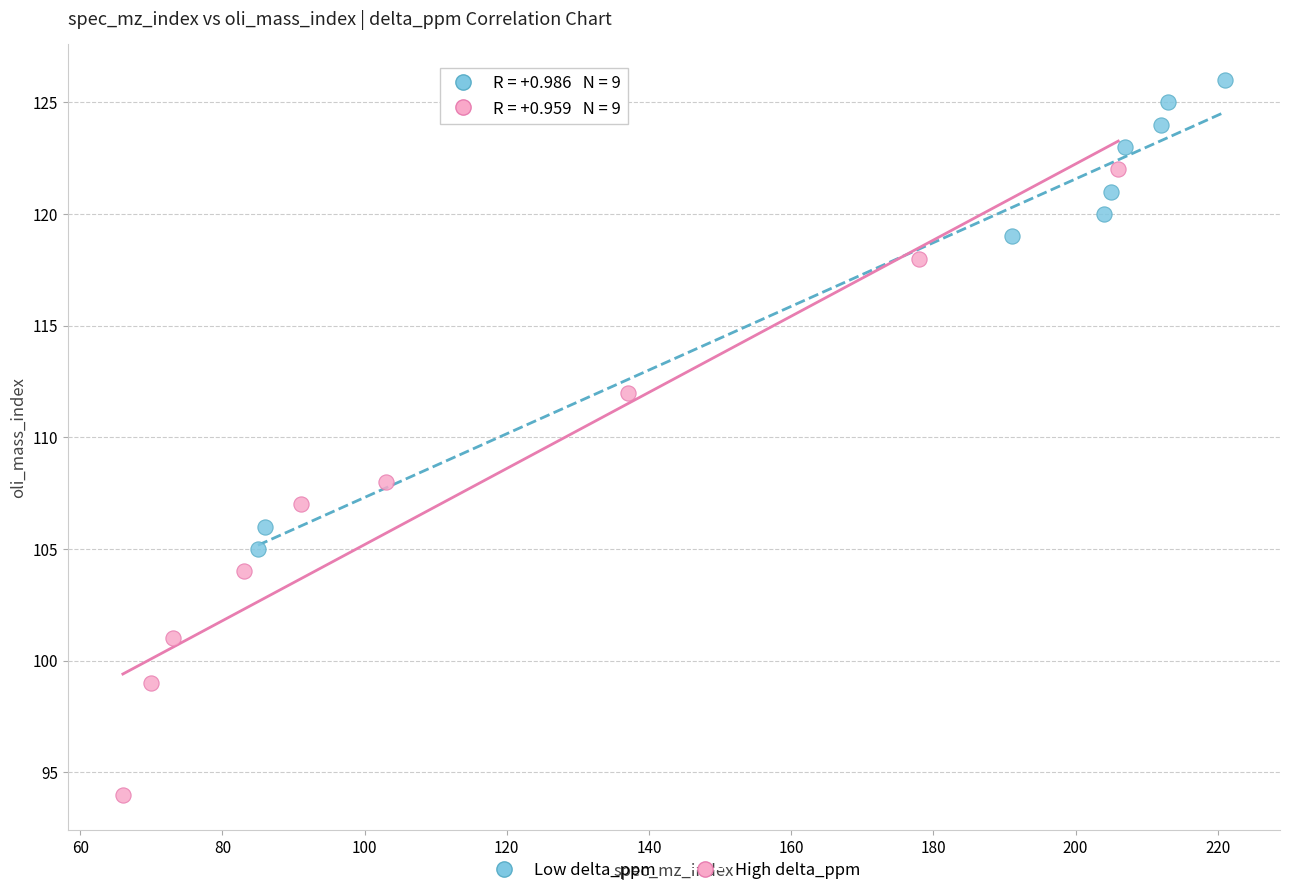

Which series reaches the maximum Y coordinate?

Low delta_ppm